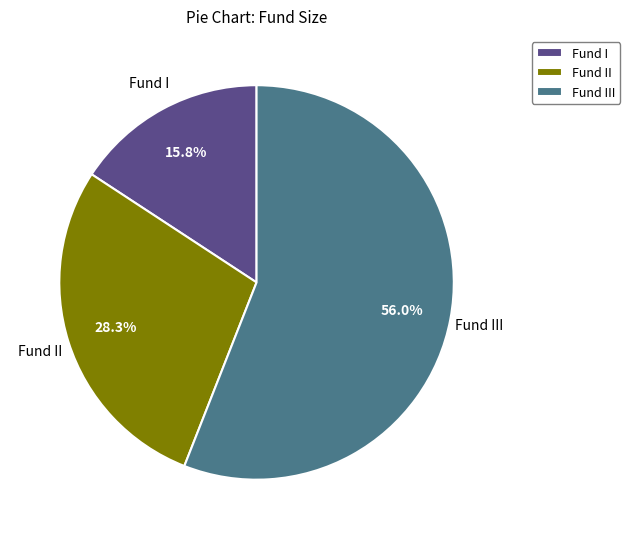

To the nearest percent, what percentage of the pie is Fund II?

28%